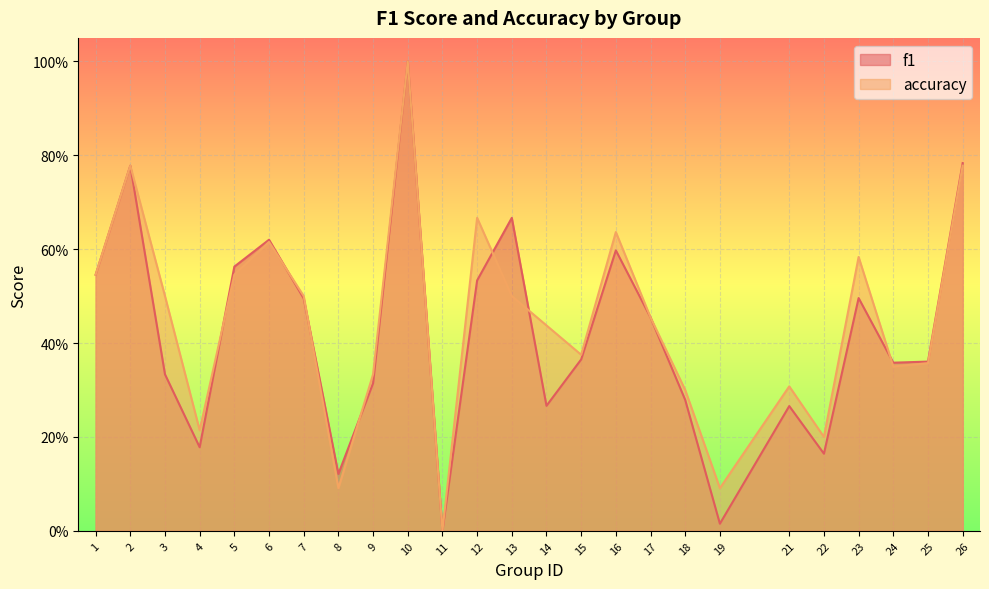

What is the value of the accuracy point at the 5th from the left?

0.5